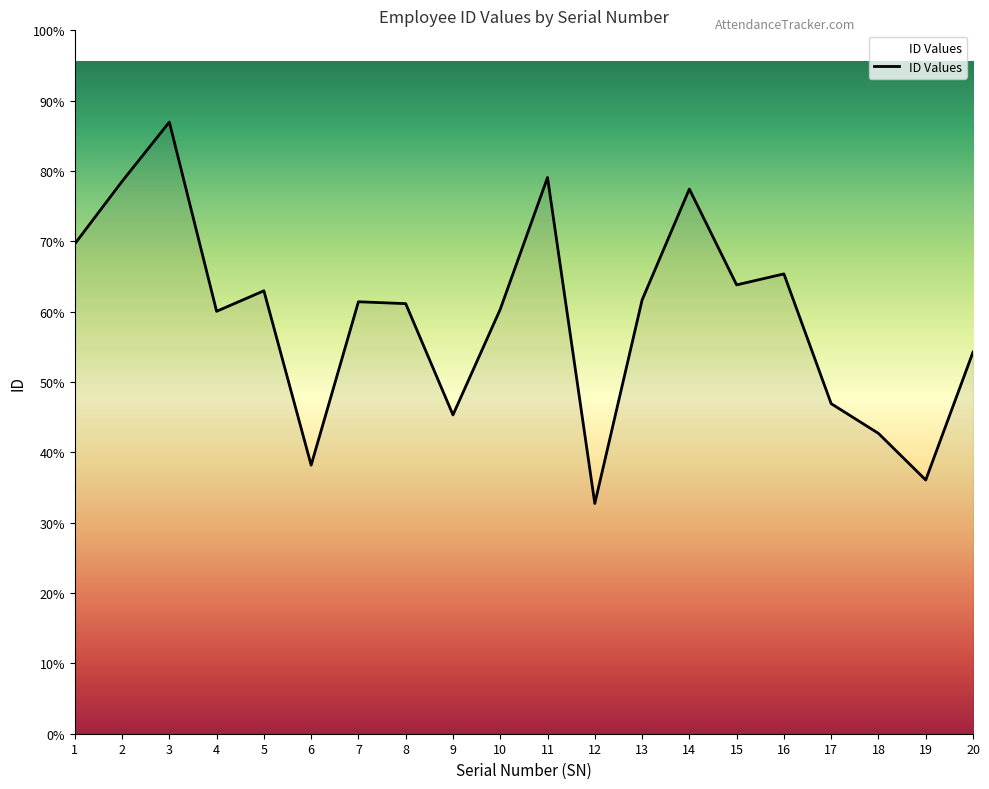

Reading left to right, list all the values displayed in this chart.

3394	3827	4238	2927	3069	1861	2993	2980	2209	2941	3854	1595	3005	3774	3110	3186	2287	2081	1758	2644